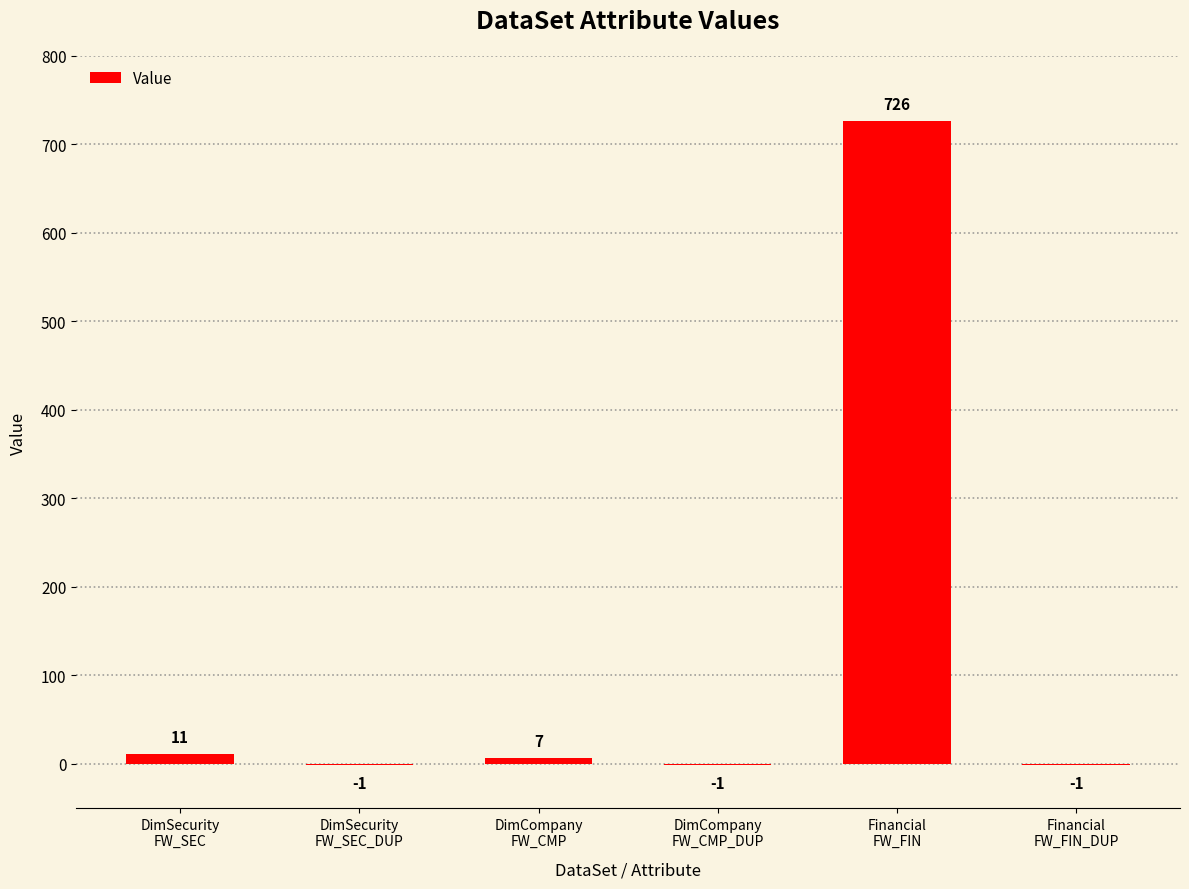

What is the difference between the values at DimCompany
FW_CMP and Financial
FW_FIN_DUP?

8